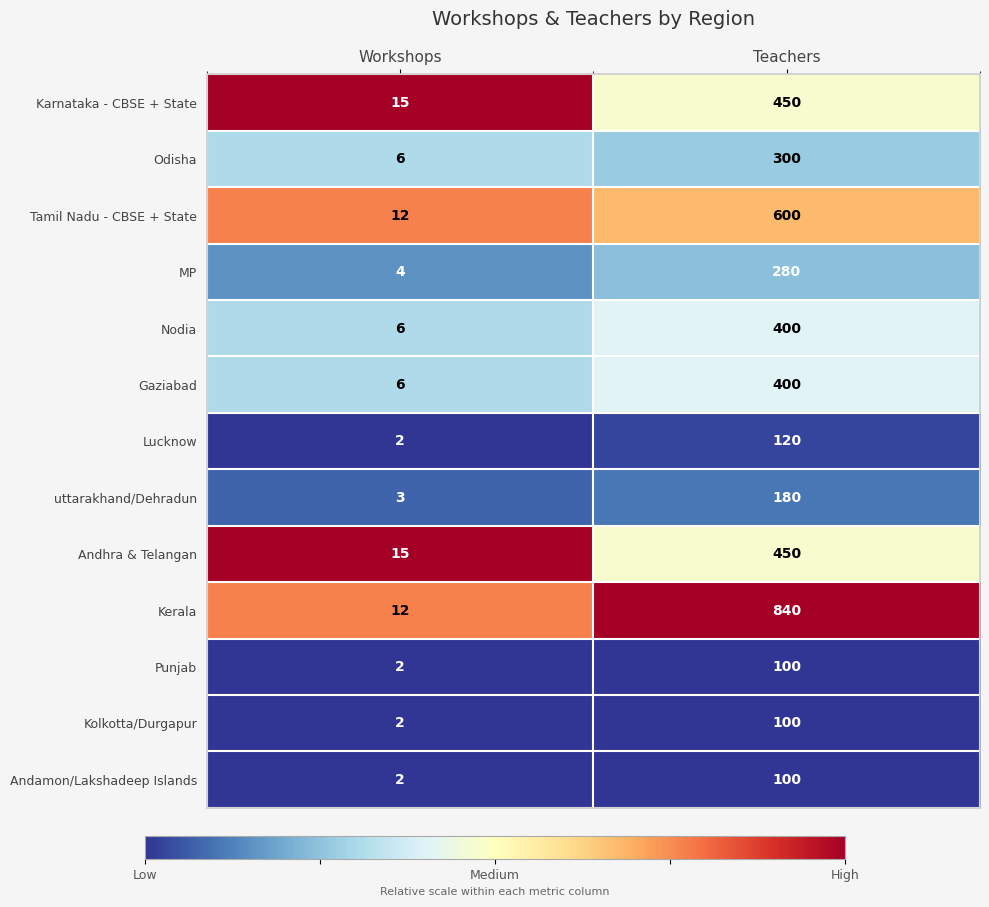

What value does the MP series have at Teachers?

280